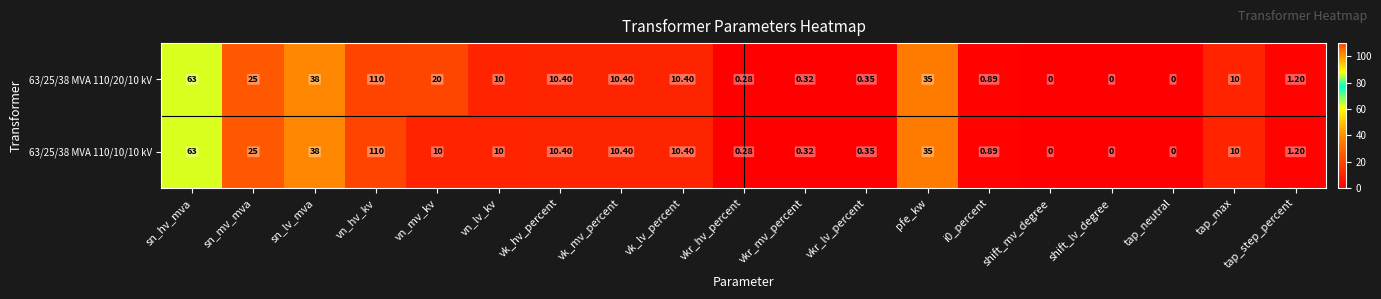

Which category has the highest value in the 63/25/38 MVA 110/20/10 kV series?

vn_hv_kv